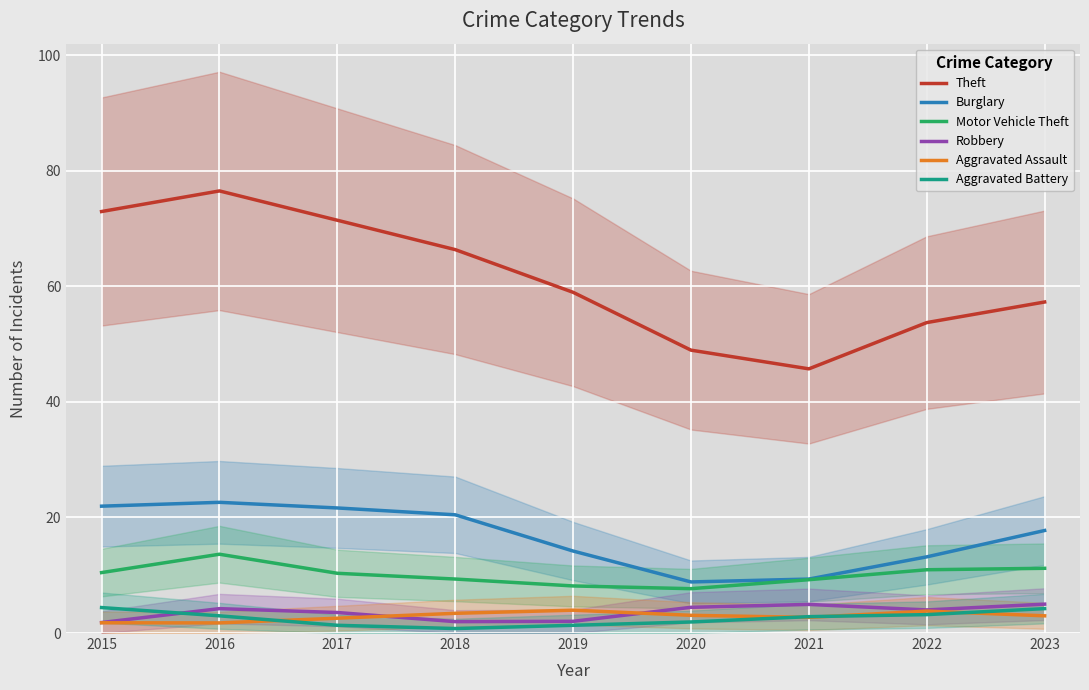

Is it true that Robbery equals 4.2 at 2016?

True